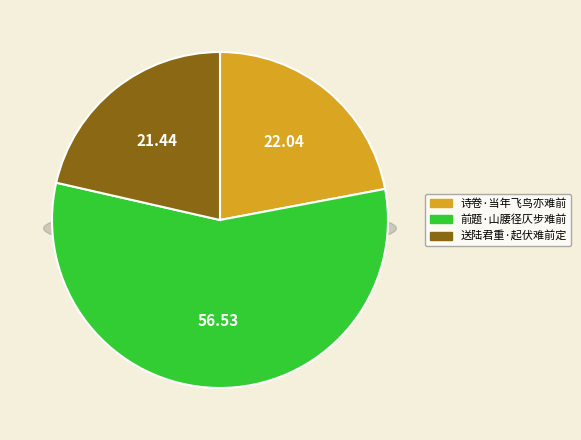

Does any single category account for the majority?

Yes